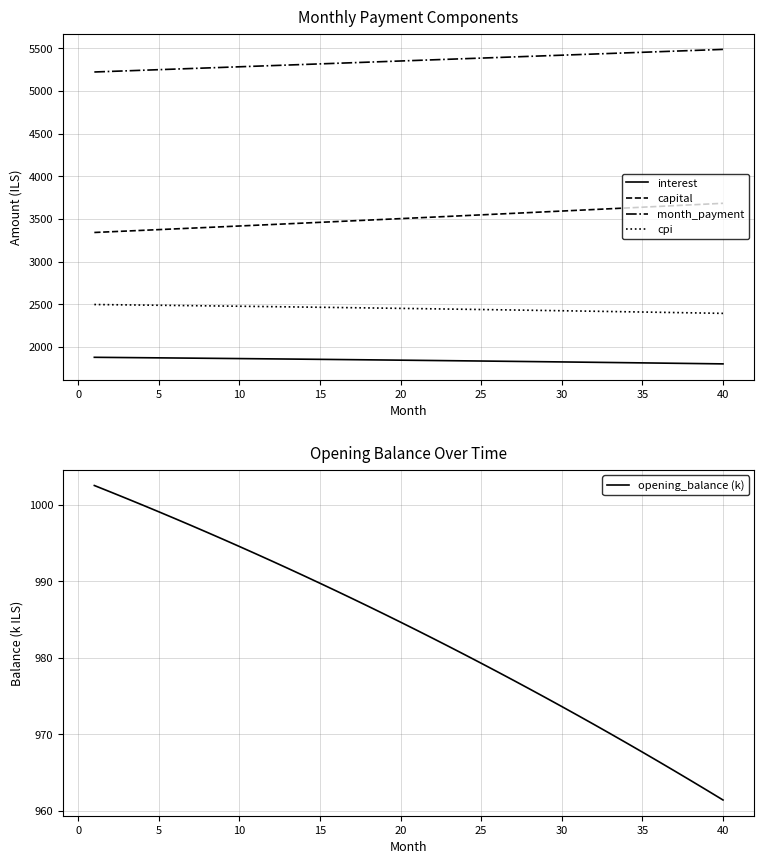

True or false: interest and month_payment intersect in this chart.

False